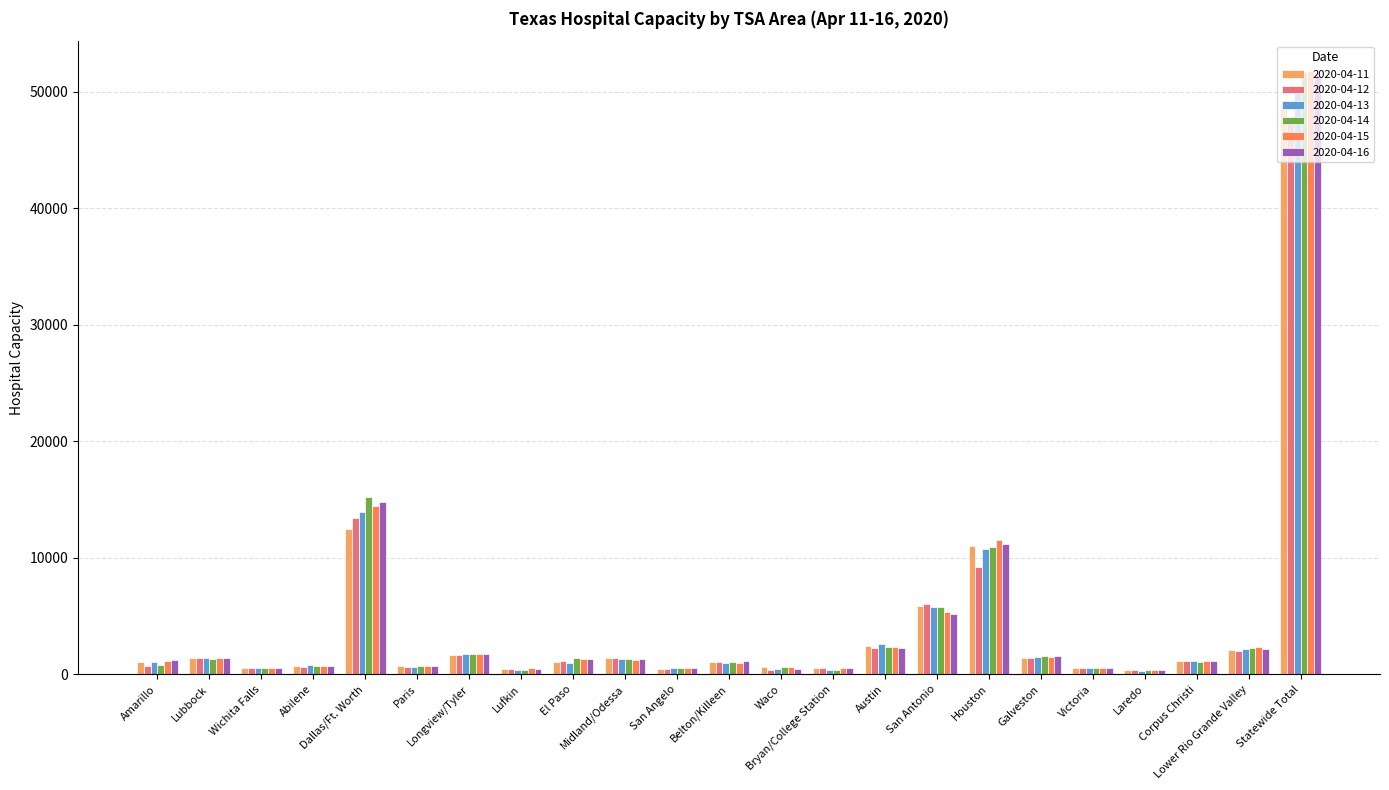

What is the difference between the highest and lowest values at Abilene?

142